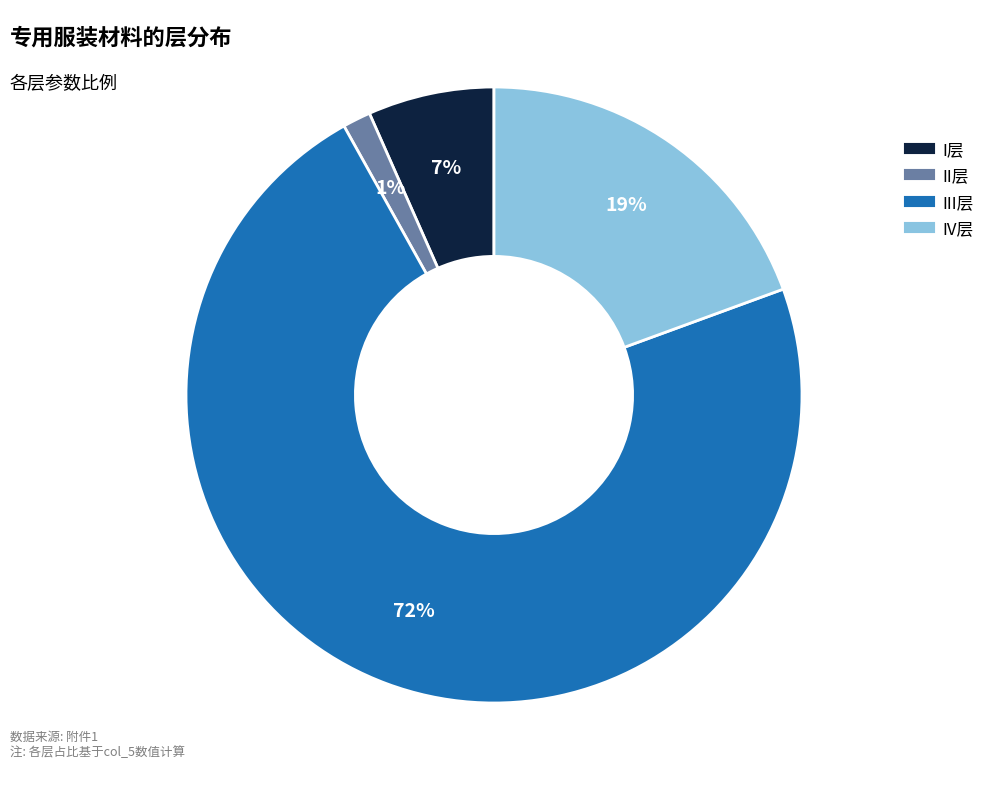

Which slice is the smallest?

II层